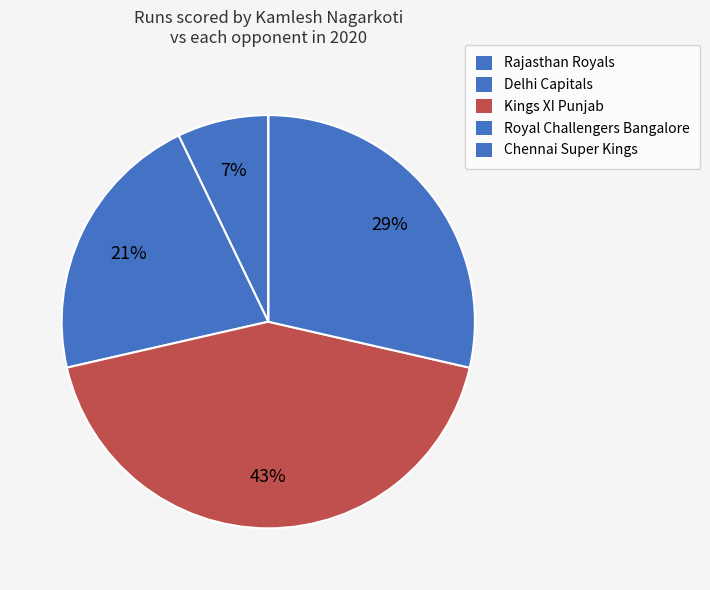

Is the sum of Royal Challengers Bangalore and Chennai Super Kings greater than half?

No